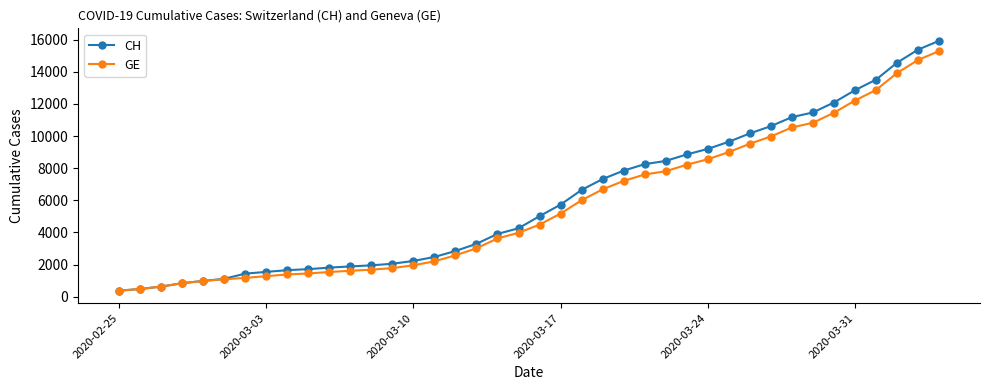

What is the value of the GE point at the 2nd from the left?

479